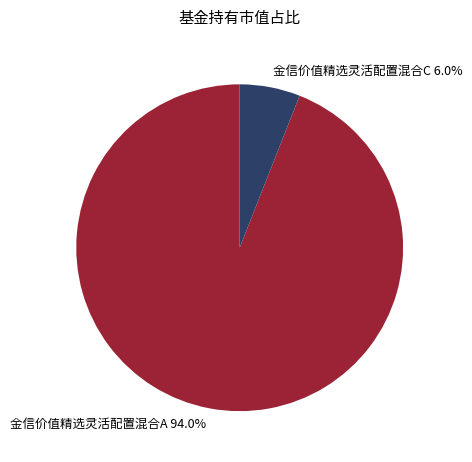

Rank the categories by value from lowest to highest.

金信价值精选灵活配置混合C, 金信价值精选灵活配置混合A